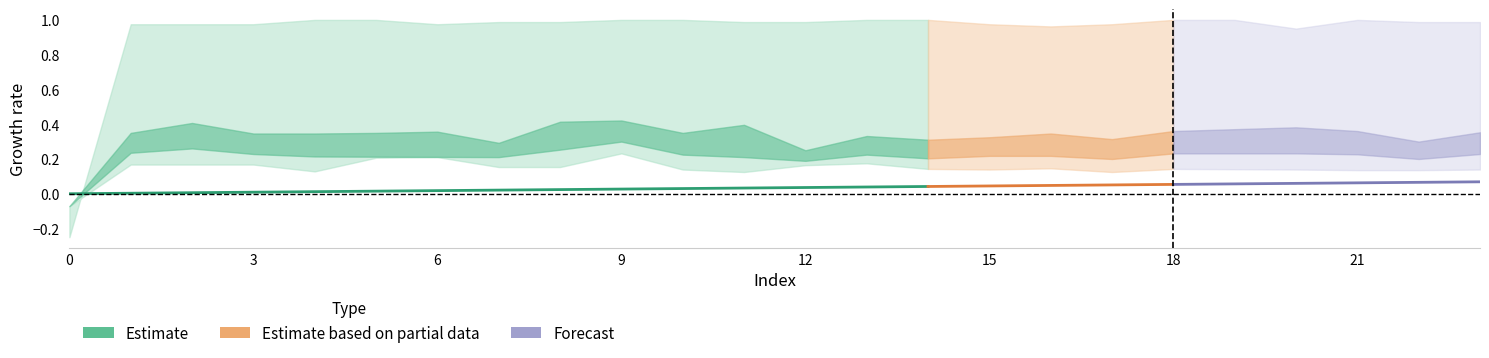

Between 15 and 10, which is larger?

15